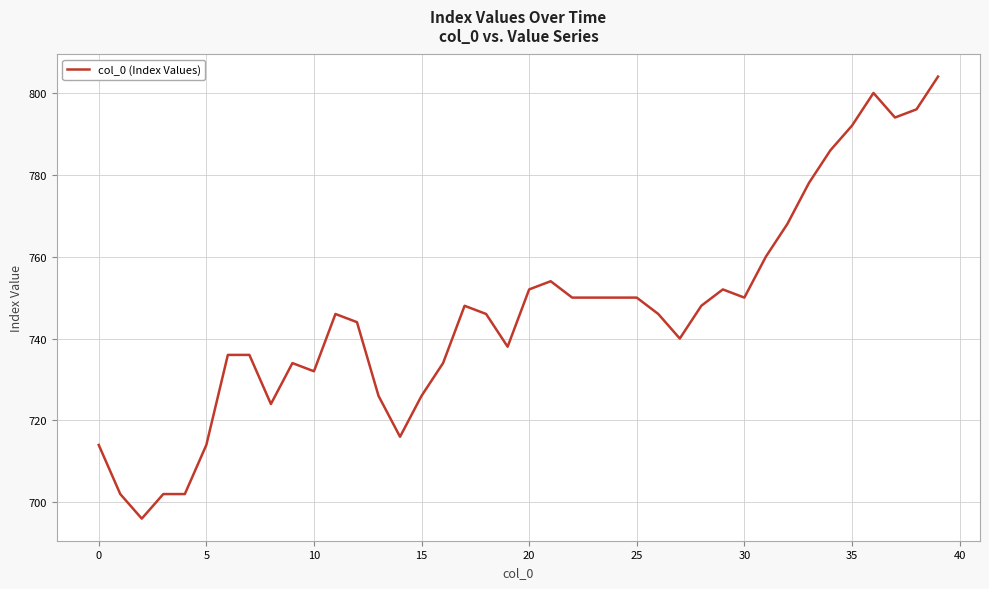

What is the smallest value displayed?

696